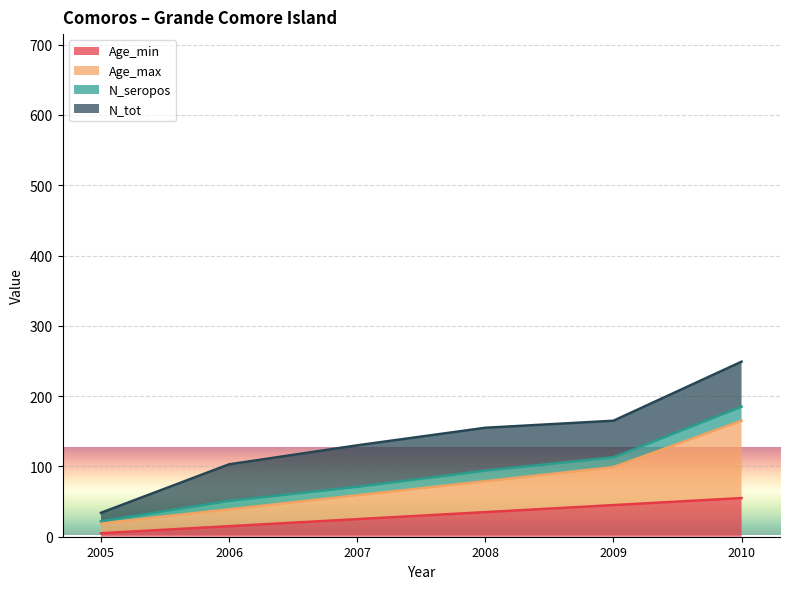

Where does the Age_min series first go above 35?

2009